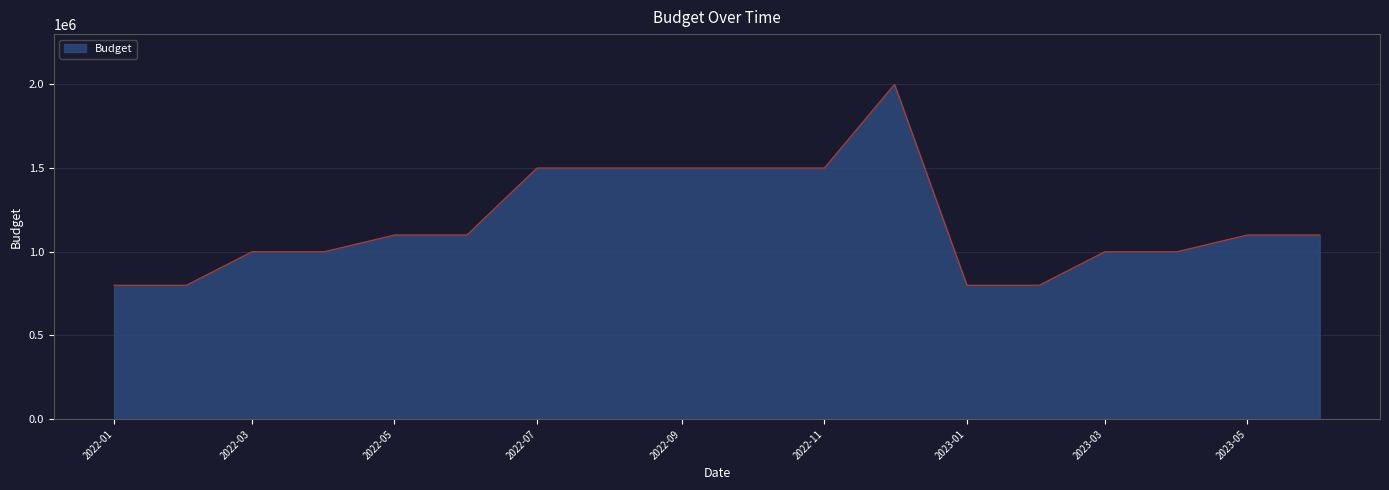

What is the difference between the maximum and minimum values?

1200000